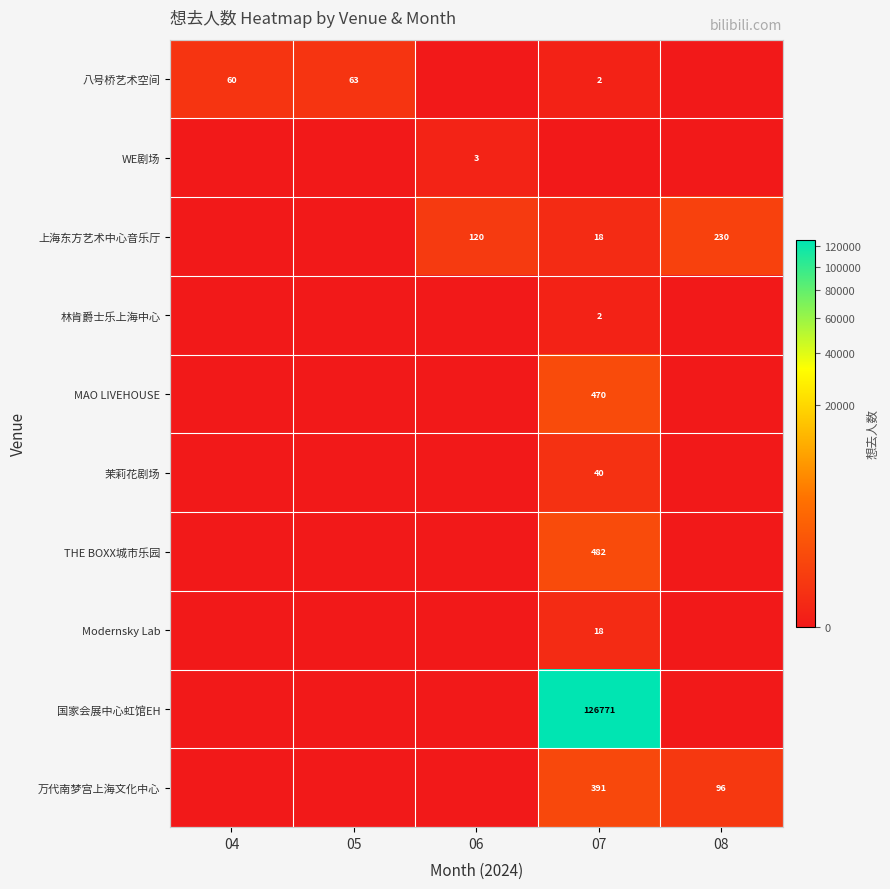

Count the number of categories in the chart.

5